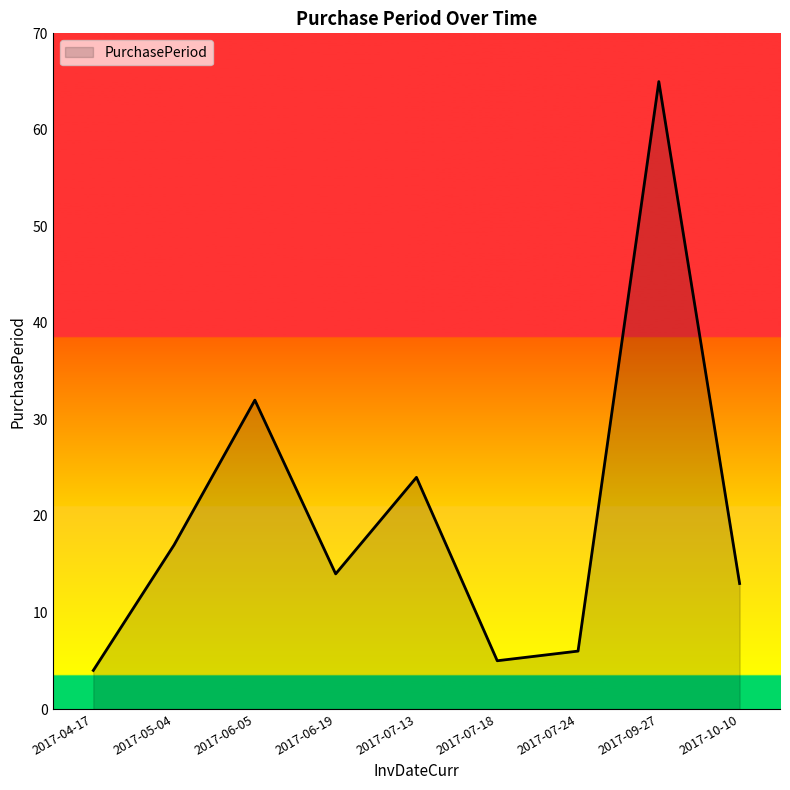

What is the change in value from 2017-09-27 to 2017-10-10?

-52